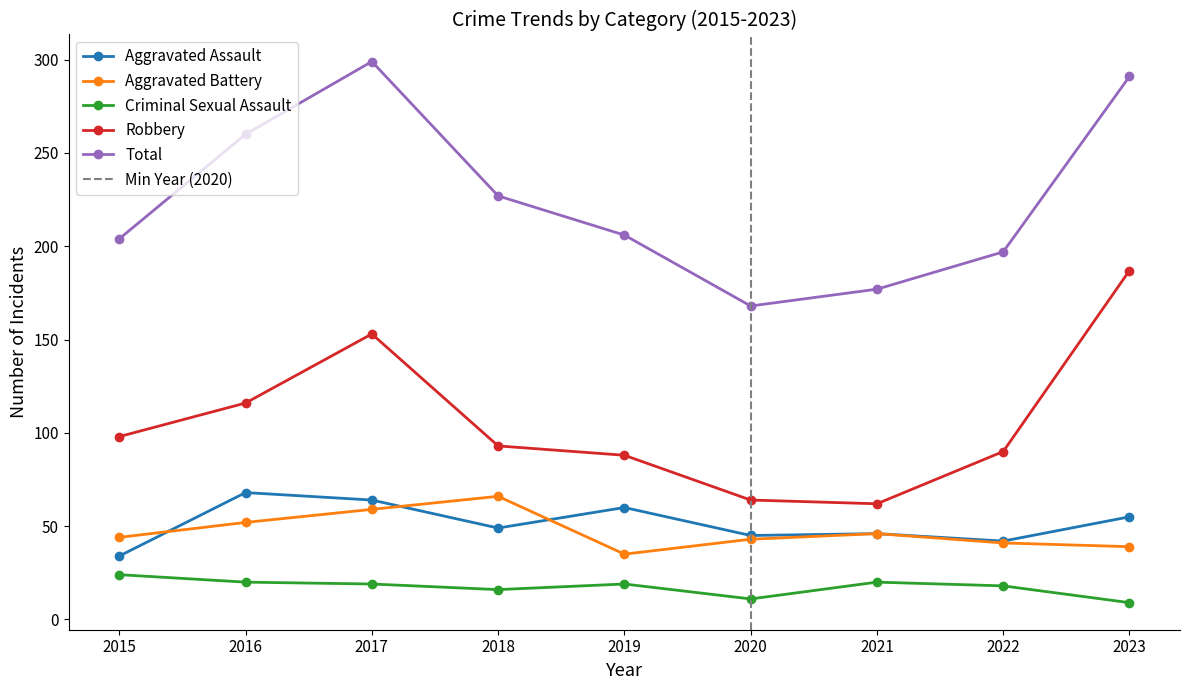

At which category is the sum across all series the highest?

2017